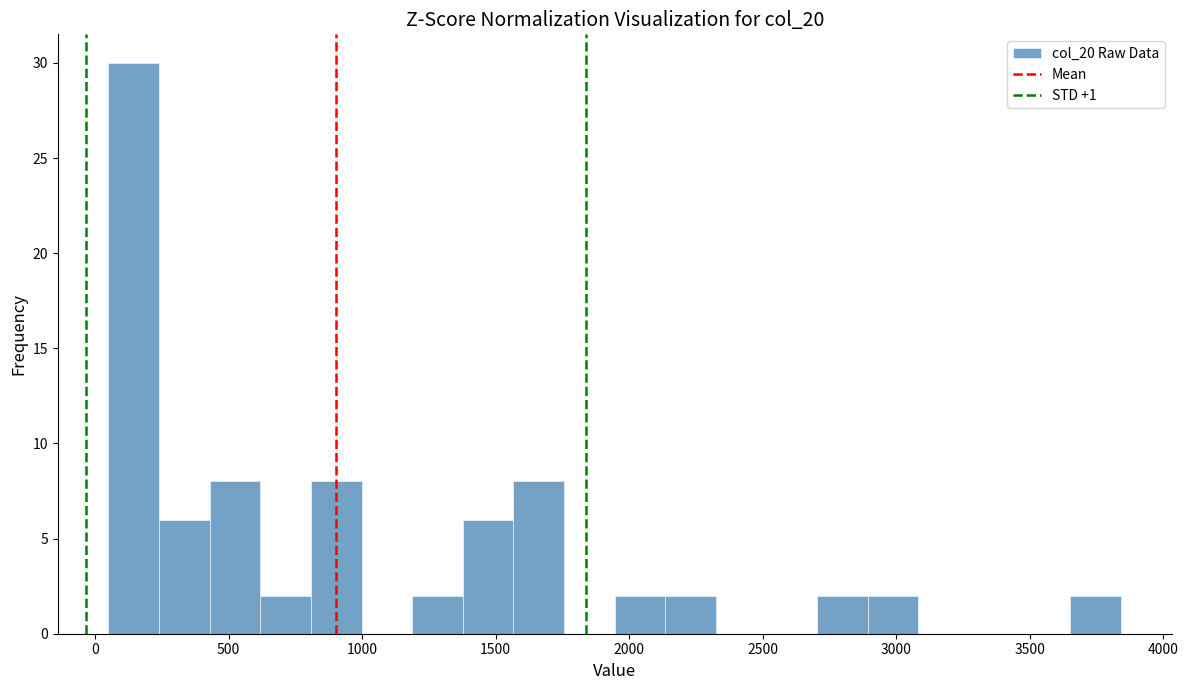

Around what value on the x-axis is the tallest bar? Give the approximate position of its centre, as read against the axis.

150